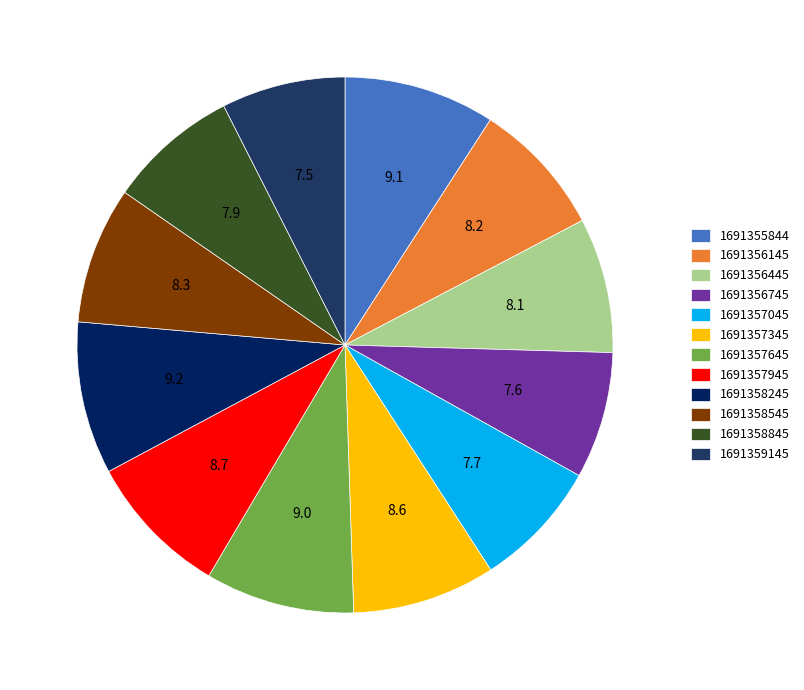

True or false: 1691358245 accounts for 2% of the total.

False